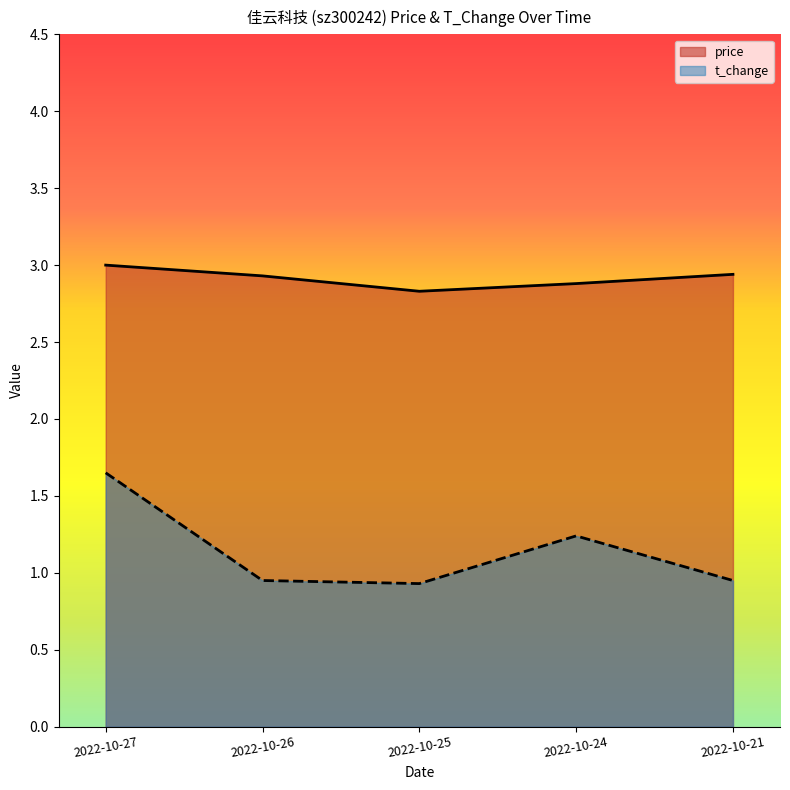

At which label does price reach its minimum?

2022-10-25